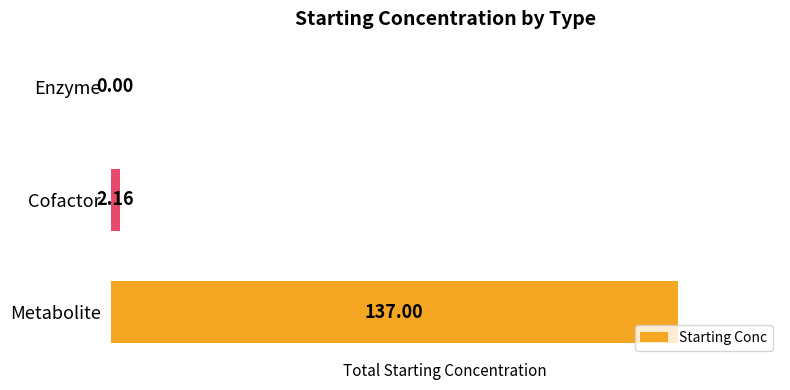

What is the change in value from Metabolite to Cofactor?

-134.8